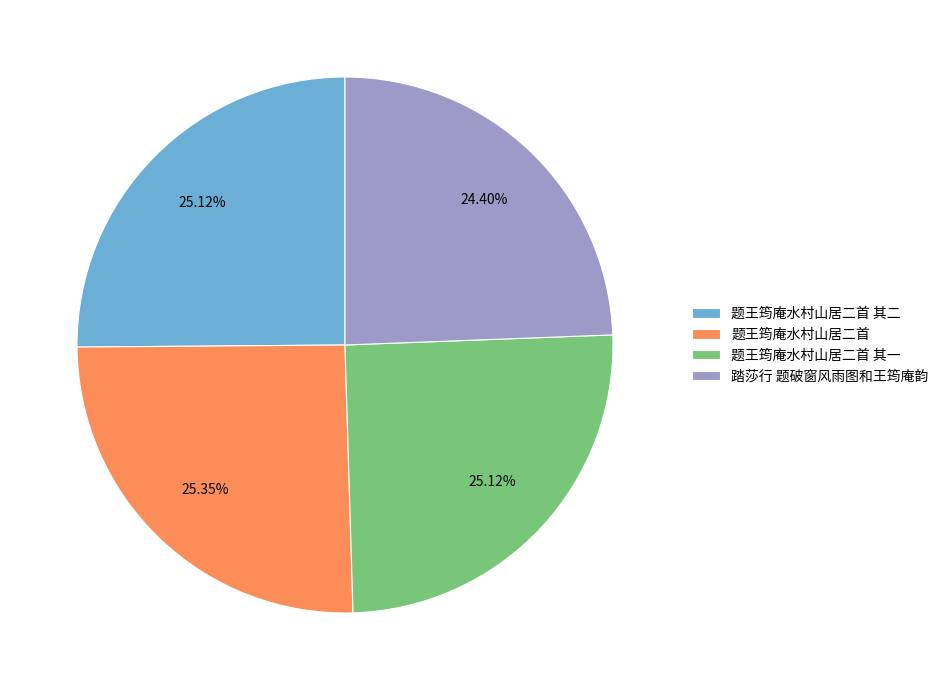

How many segments does this pie chart have?

4